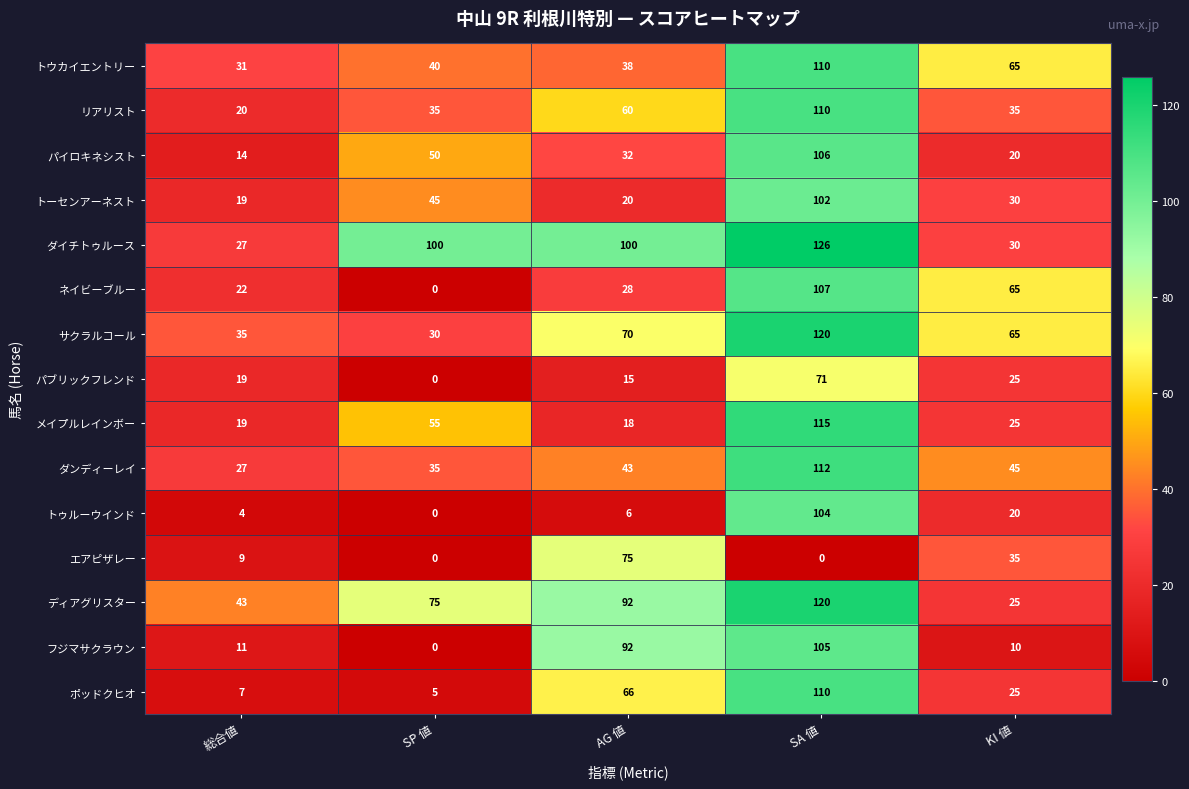

What is the difference between the maximum and second lowest values in the トウカイエントリー series?

72